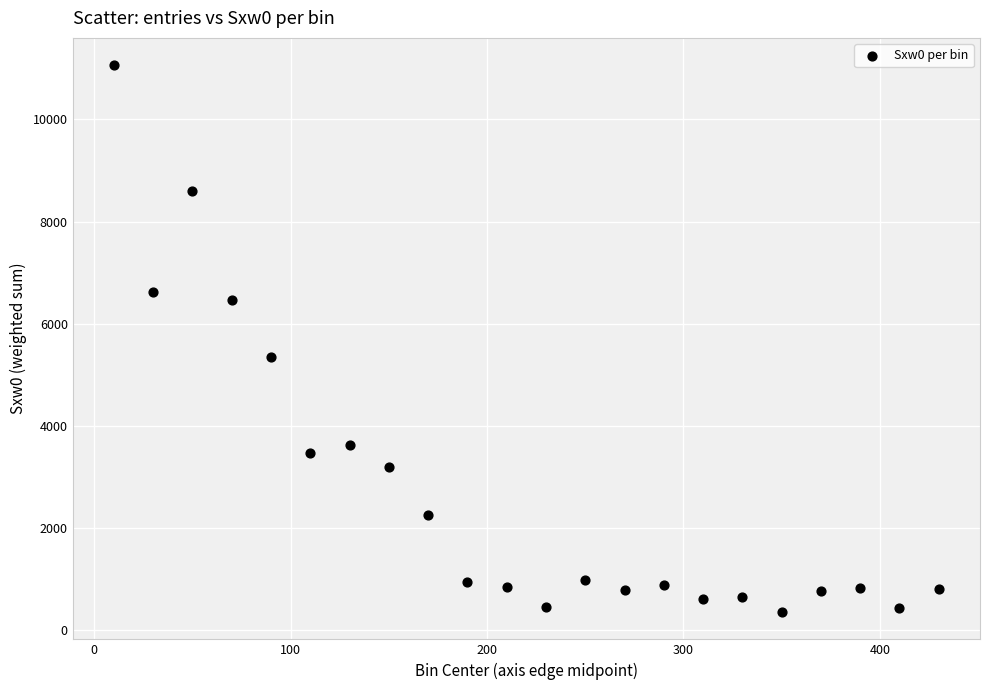

What Y value in the scatter plot is closest to 5711?

5361